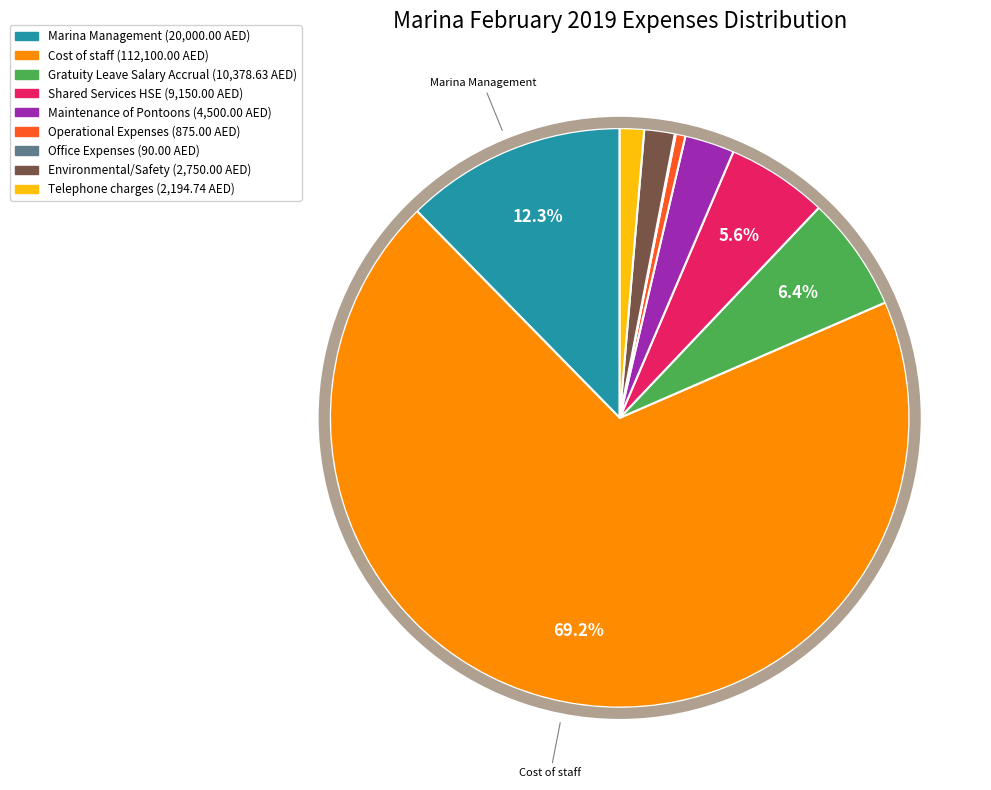

Combined, do Telephone charges and Maintenance of Pontoons account for over 50%?

No